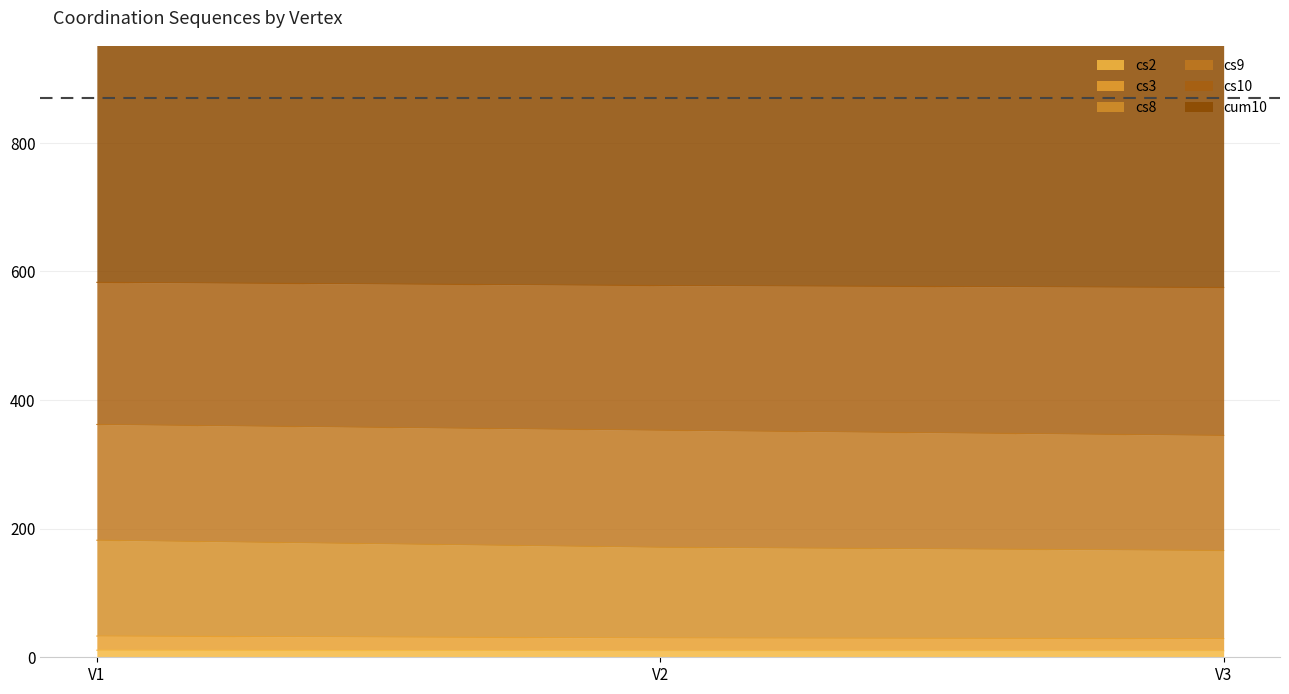

Is it true that cs2 equals 14 at V1?

False